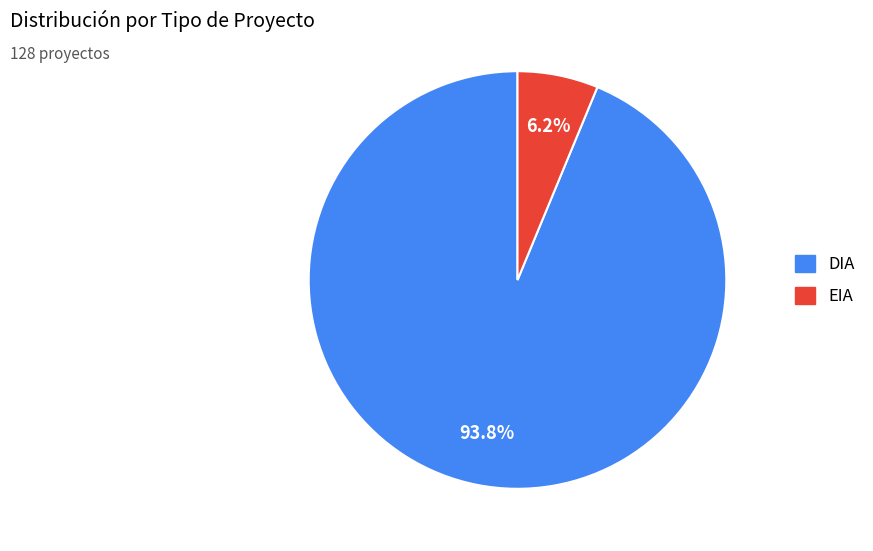

What percentage is the EIA slice, to the nearest percent?

6%